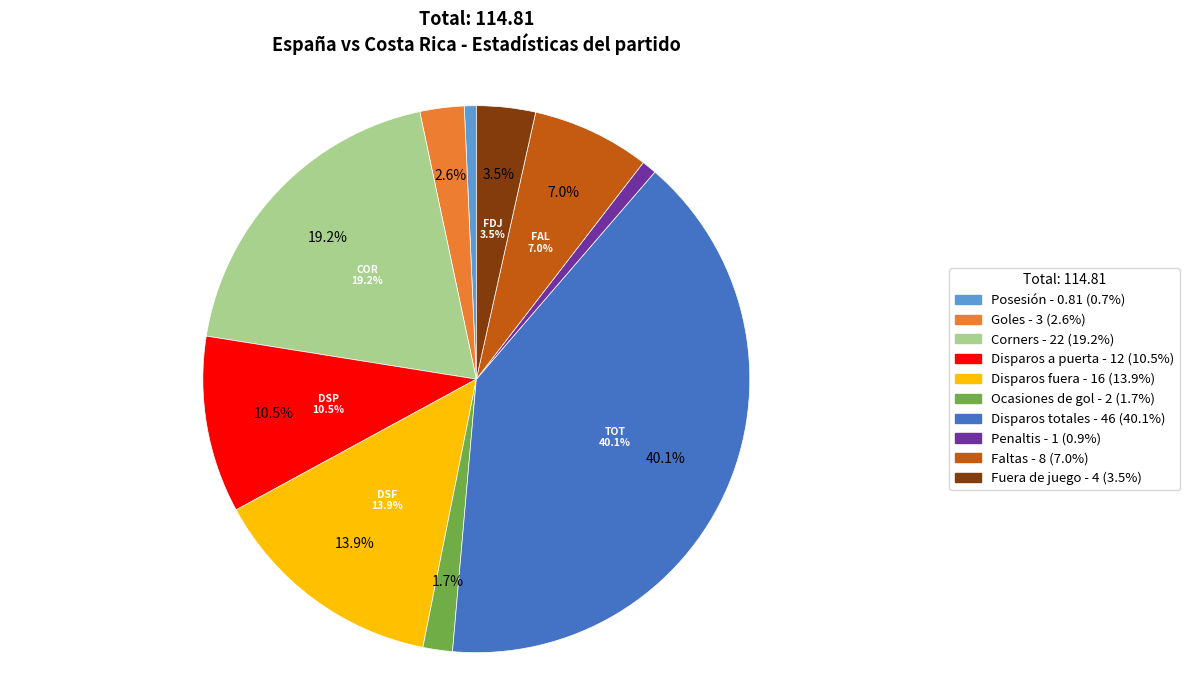

Which slice is the largest?

Disparos totales